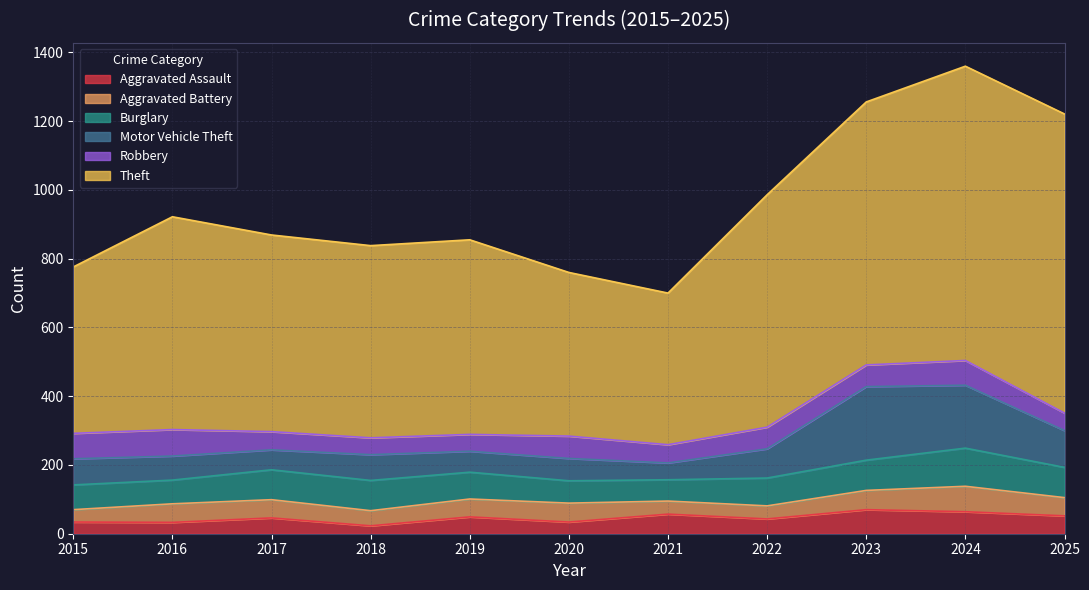

Between which two adjacent categories do Robbery and Motor Vehicle Theft first intersect?

2015 and 2016